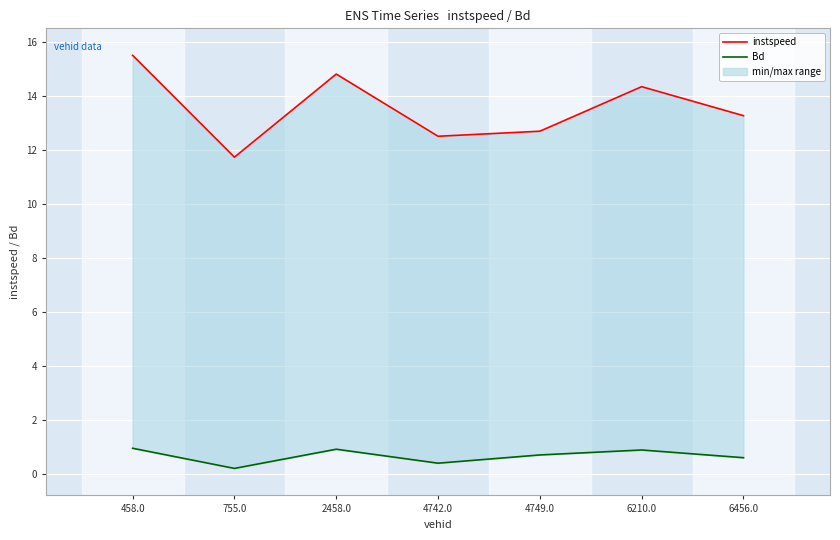

What is the label of the 6th point from the right?

755.0